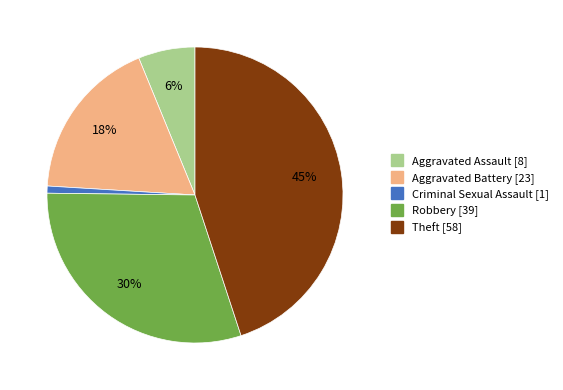

Is the sum of Aggravated Battery and Criminal Sexual Assault greater than half?

No